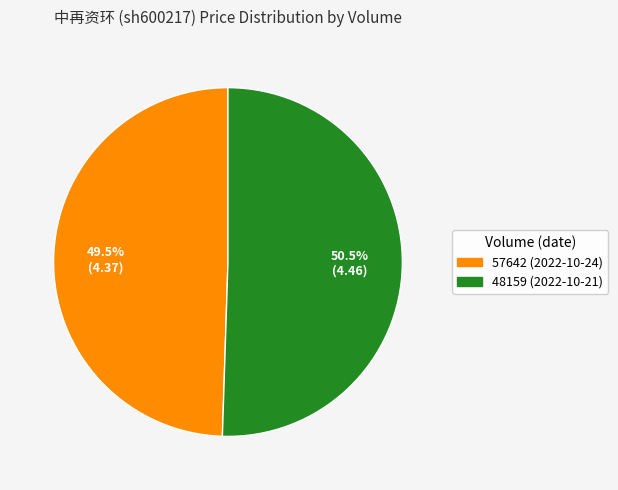

What is the largest slice in the pie chart?

48159